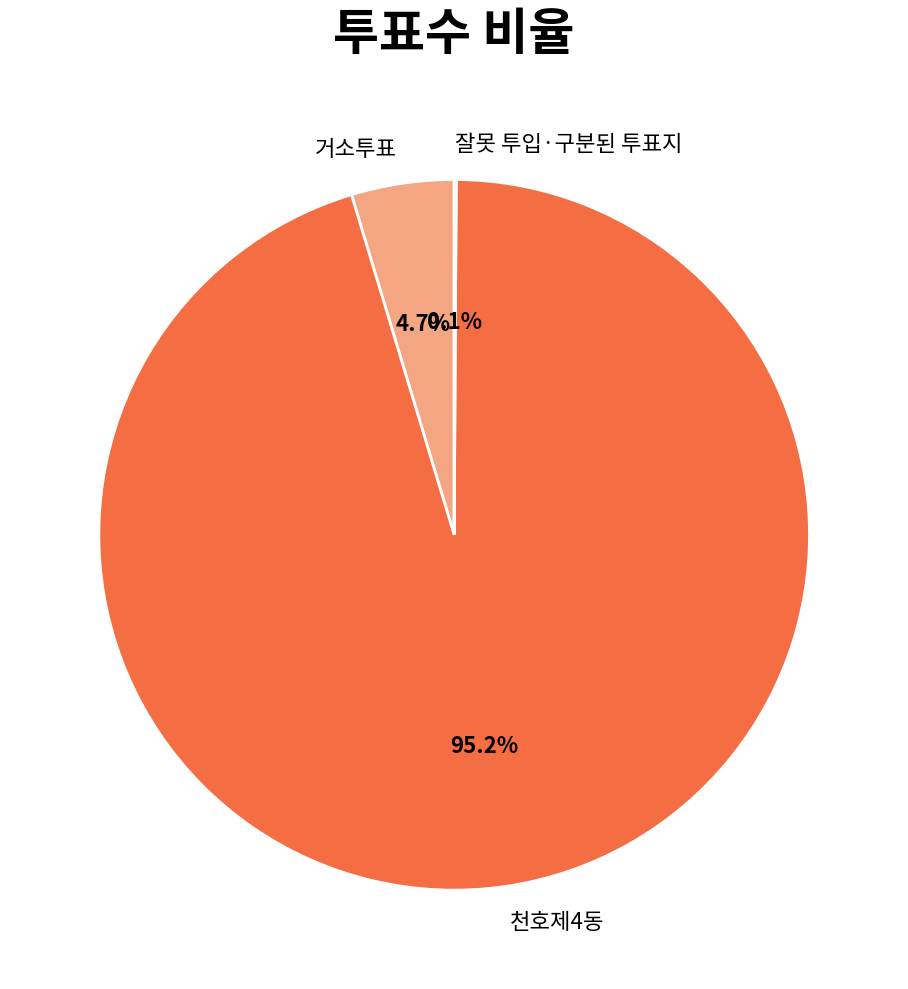

Which slice is the largest?

천호제4동